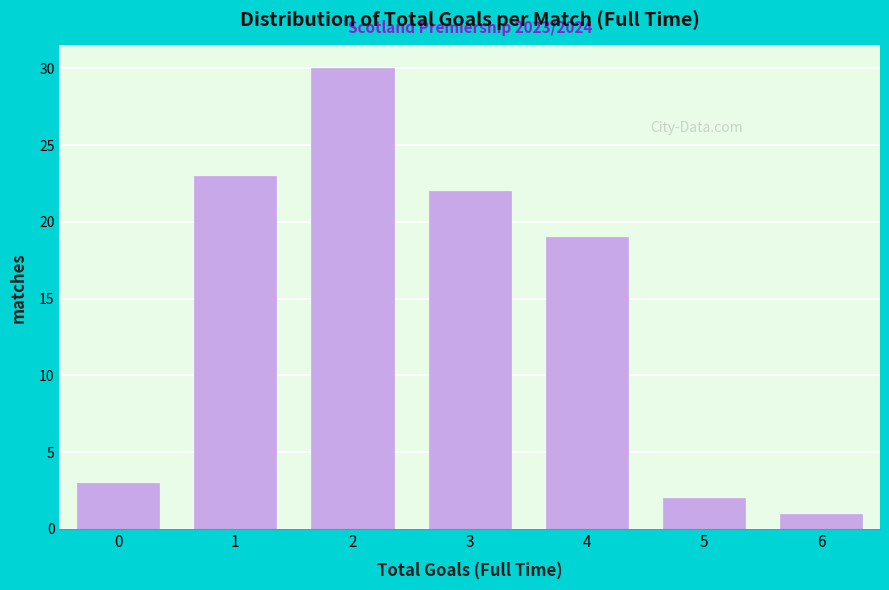

Reading left to right, what are all the values shown in this chart?

3	23	30	22	19	2	1